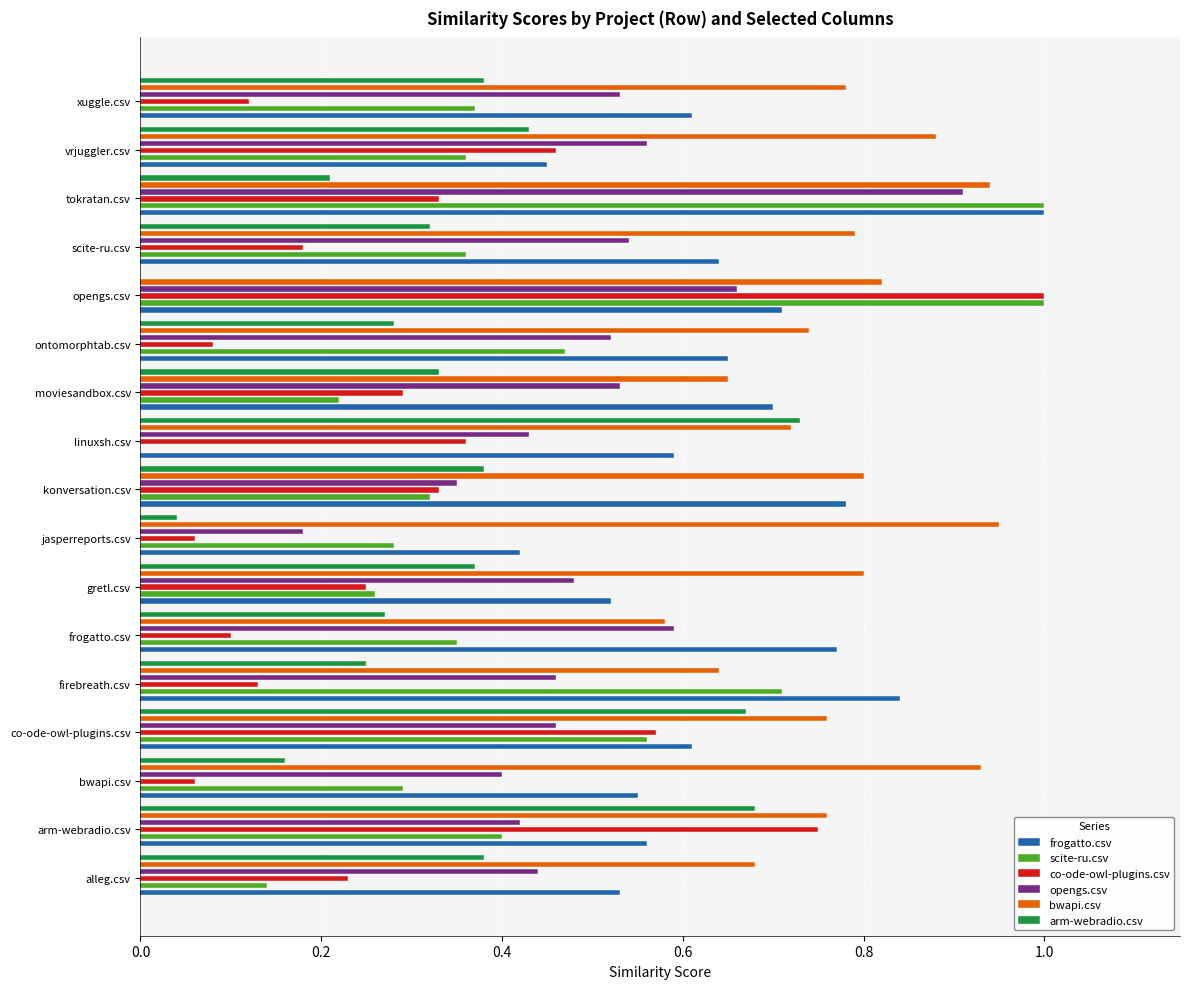

What is the lowest value of the bwapi.csv series?

0.6